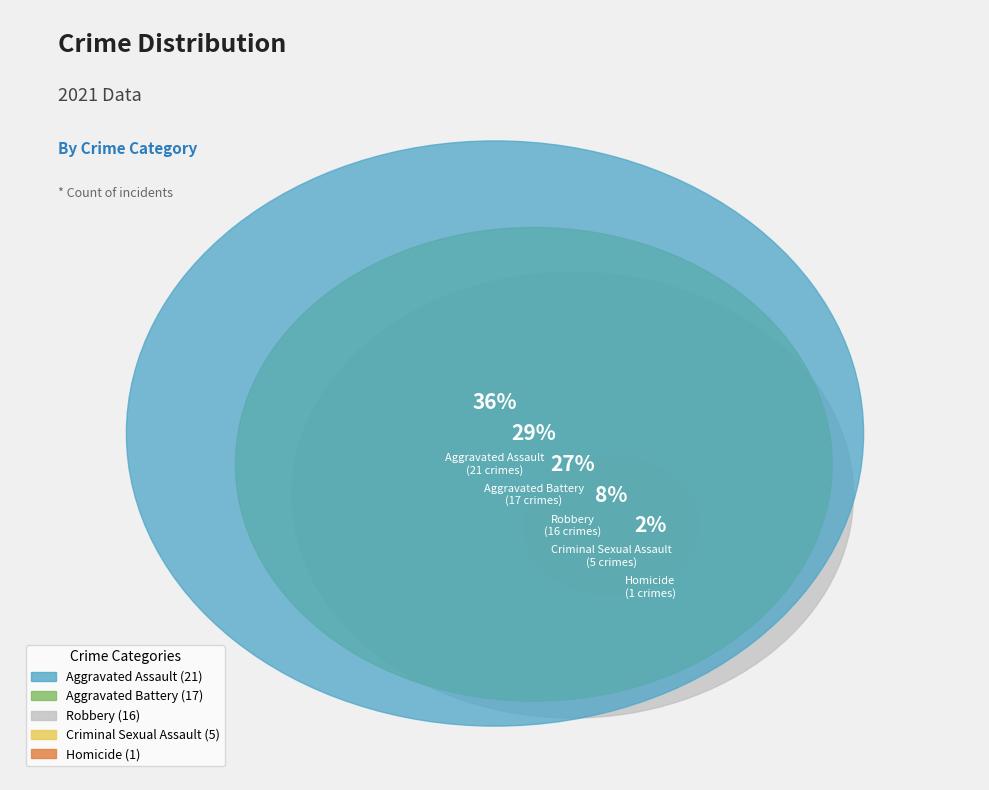

What is the largest slice in the pie chart?

Aggravated Assault